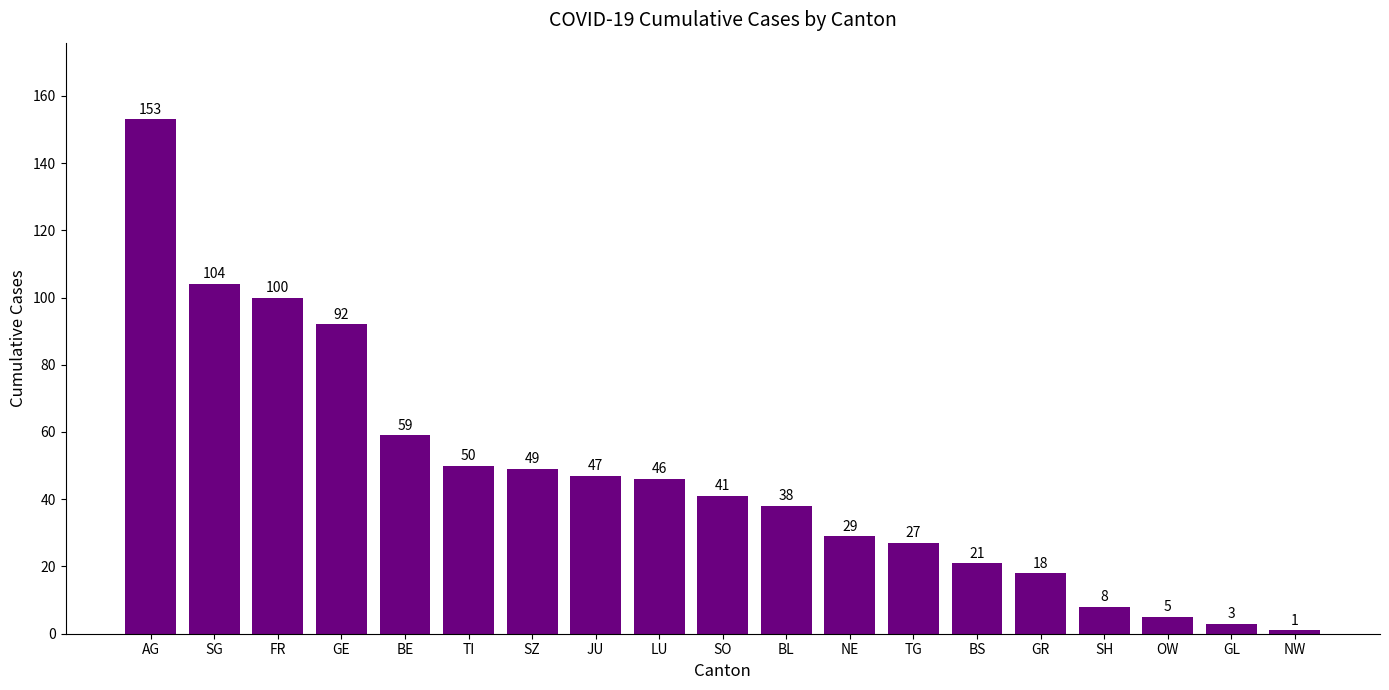

How many data points are less than 41?

9